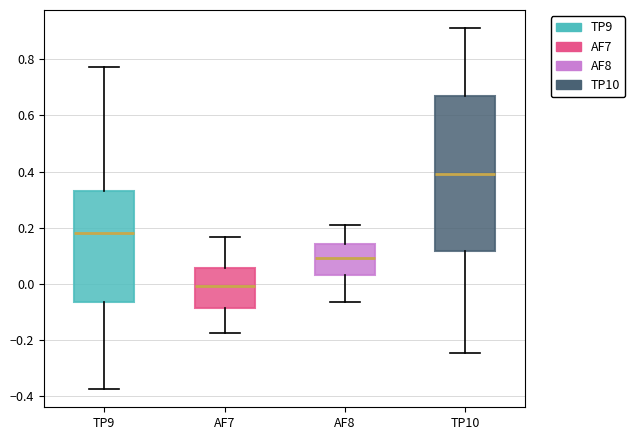

Reading left to right, read every box against the y-axis: the position of its median line, the range the box covers, and the ends of its whiskers. The values are not printed on the chart, so give them approximately, as read against the axis.

TP9: median 0.18, box -0.06 to 0.34, whiskers -0.38 to 0.78
AF7: median 0.00, box -0.08 to 0.06, whiskers -0.18 to 0.16
AF8: median 0.10, box 0.04 to 0.14, whiskers -0.06 to 0.22
TP10: median 0.40, box 0.12 to 0.66, whiskers -0.24 to 0.92